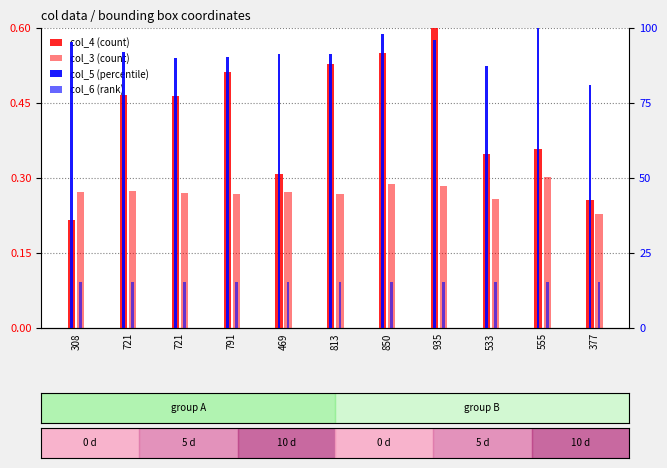

Which series has the largest range (max minus min)?

col_5